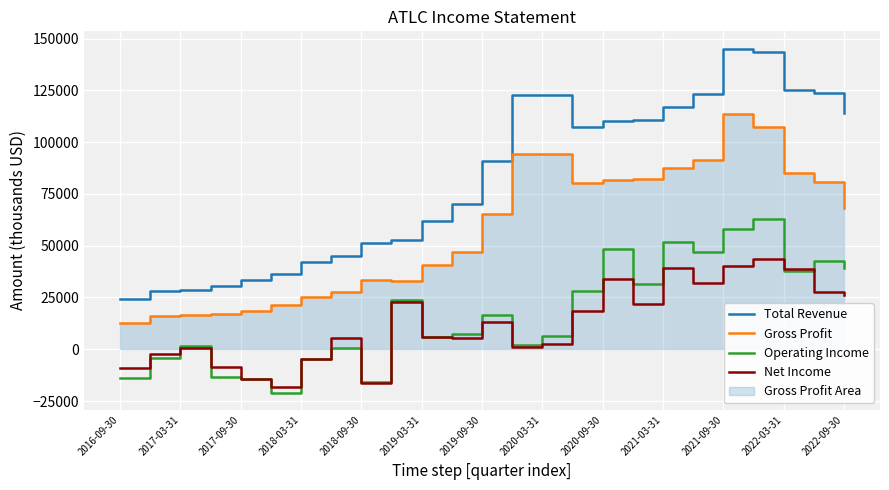

How many lines are shown in the chart?

4